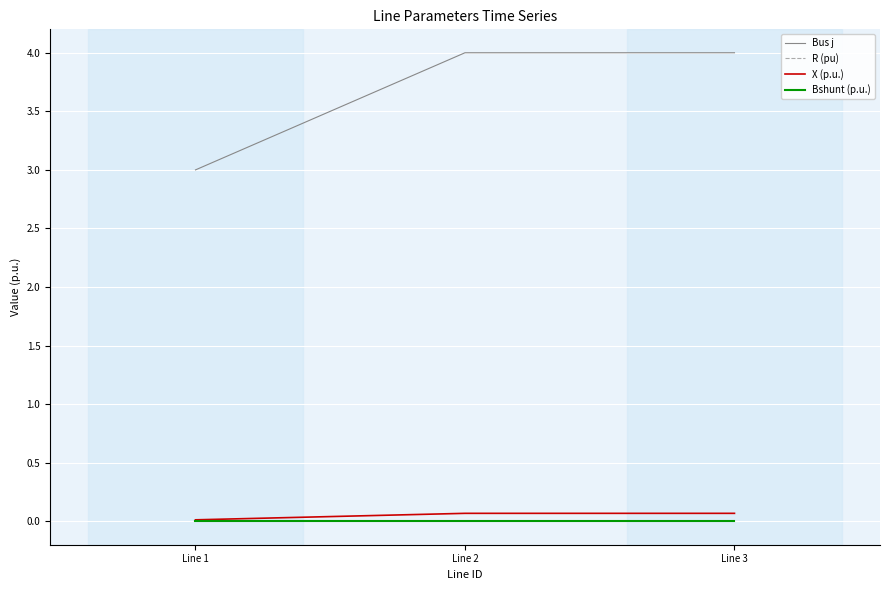

Which series changed the most between Line 1 and Line 3?

Bus j